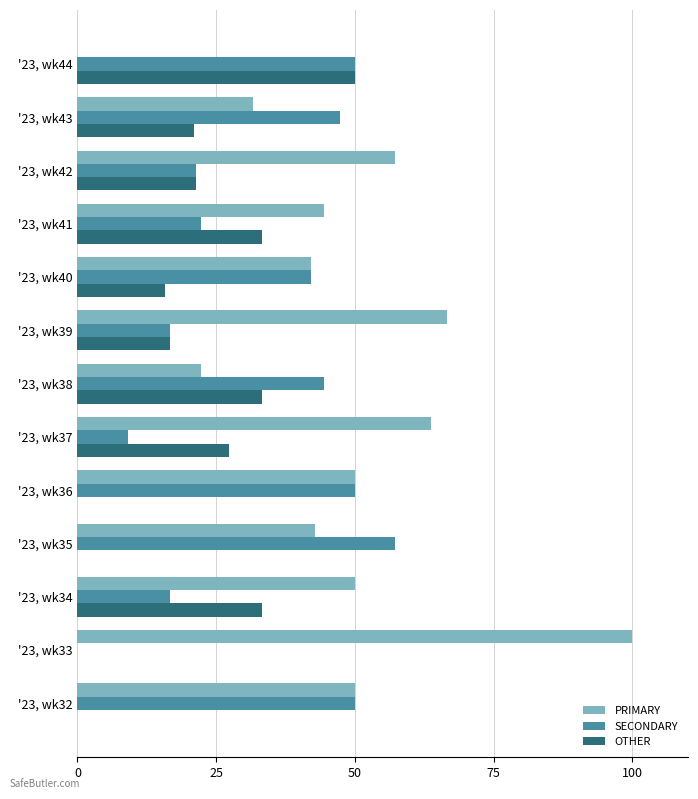

Is the value of OTHER at '23, wk33 greater than the value of PRIMARY at '23, wk33?

No